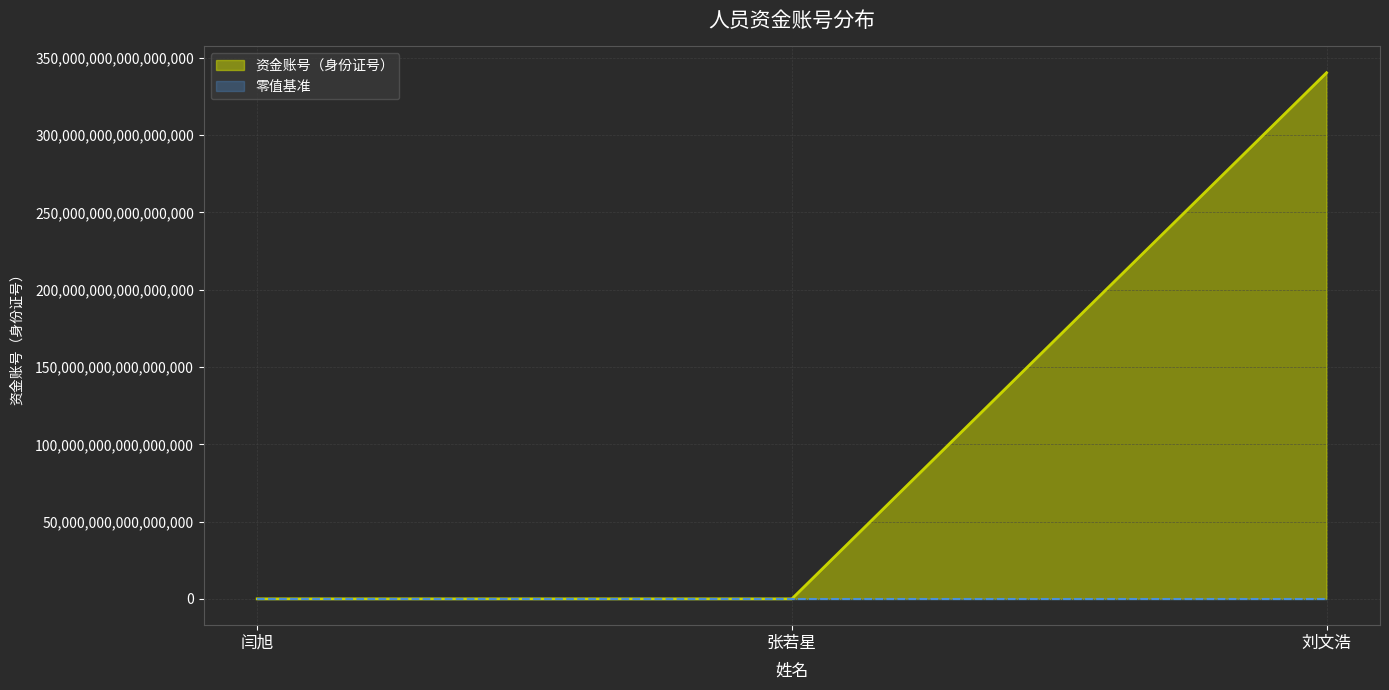

List the labels in order of value, largest first.

刘文浩, 闫旭, 张若星